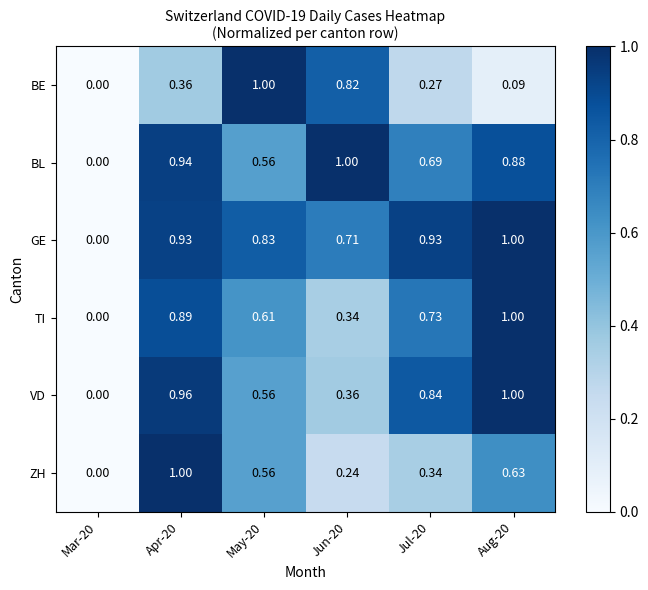

Which series changed the most between May-20 and Jul-20?

BE